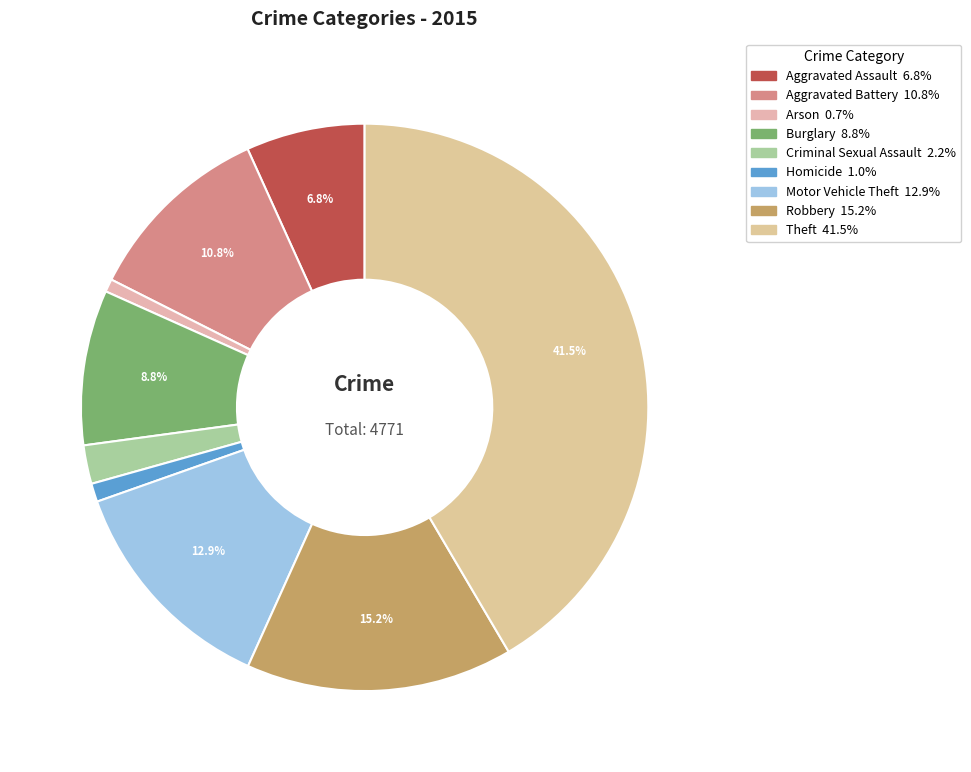

To the nearest percent, what percentage of the pie is Motor Vehicle Theft?

13%